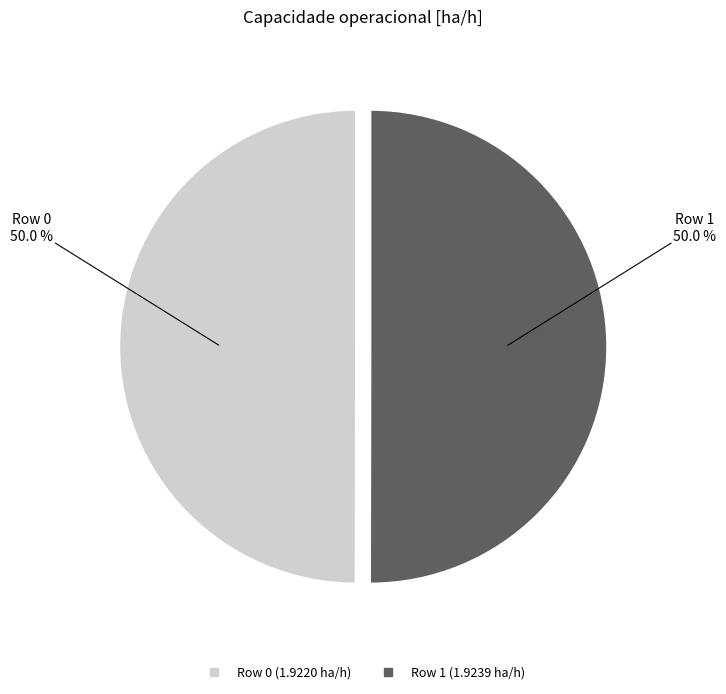

True or false: Row 0 accounts for 59% of the total.

False